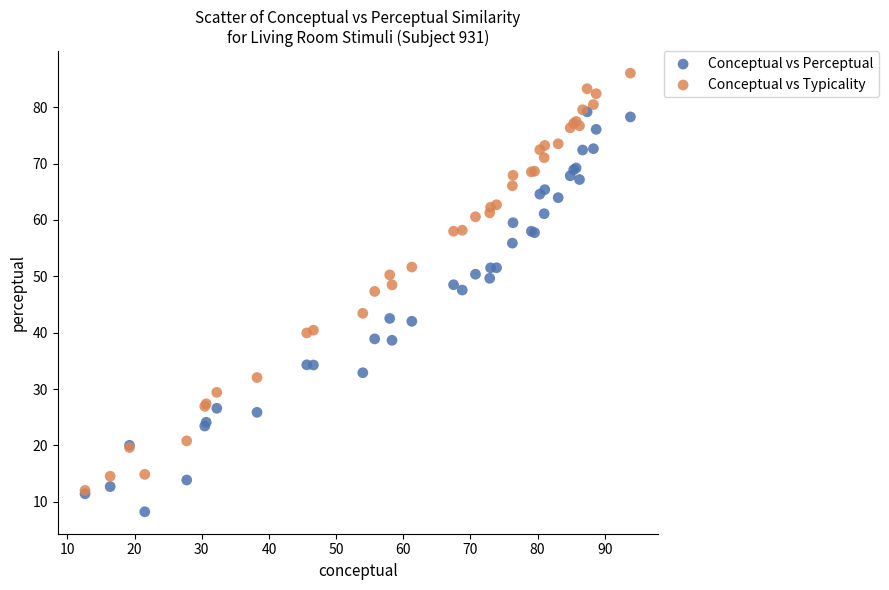

What are all the series names shown in the legend?

Conceptual vs Perceptual, Conceptual vs Typicality